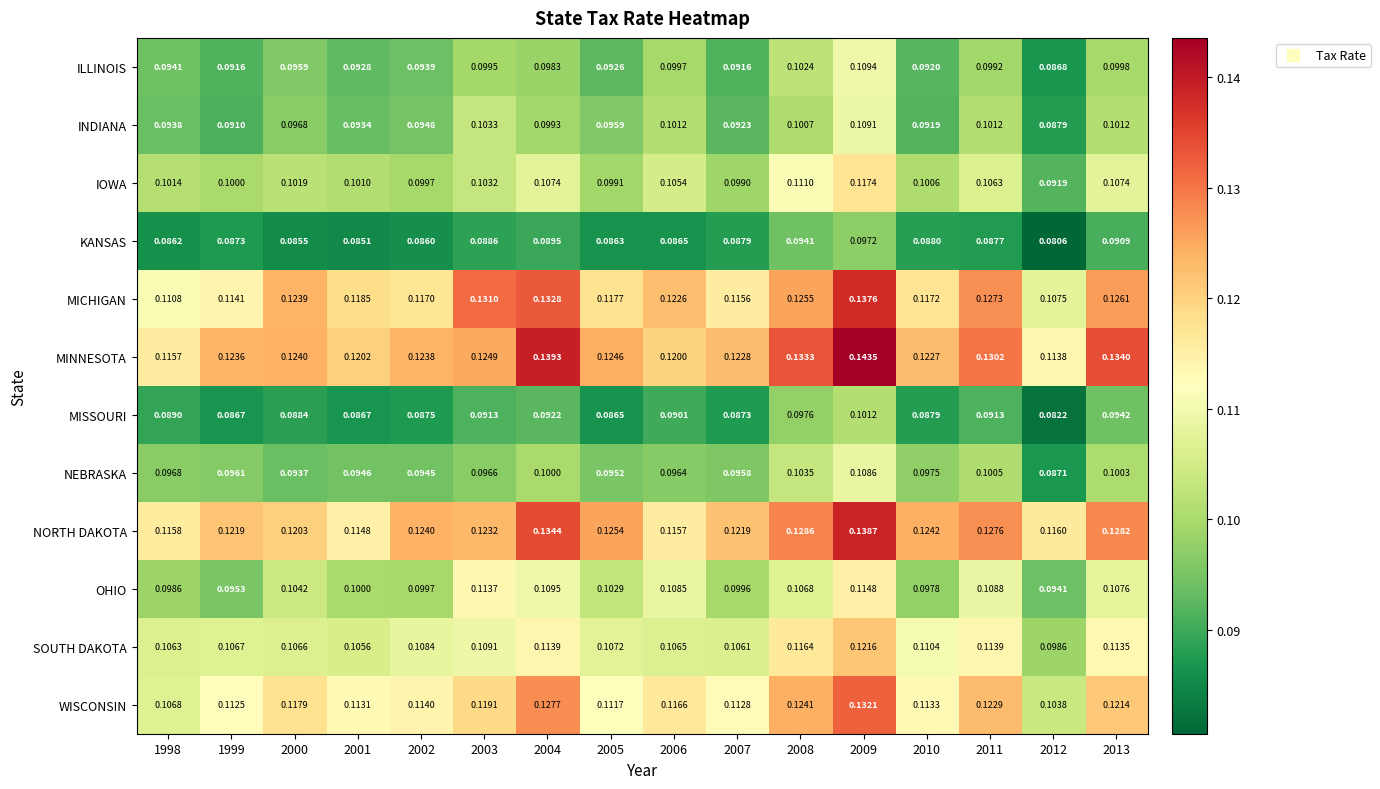

Is the value of IOWA at 2003 greater than the value of MISSOURI at 1998?

Yes